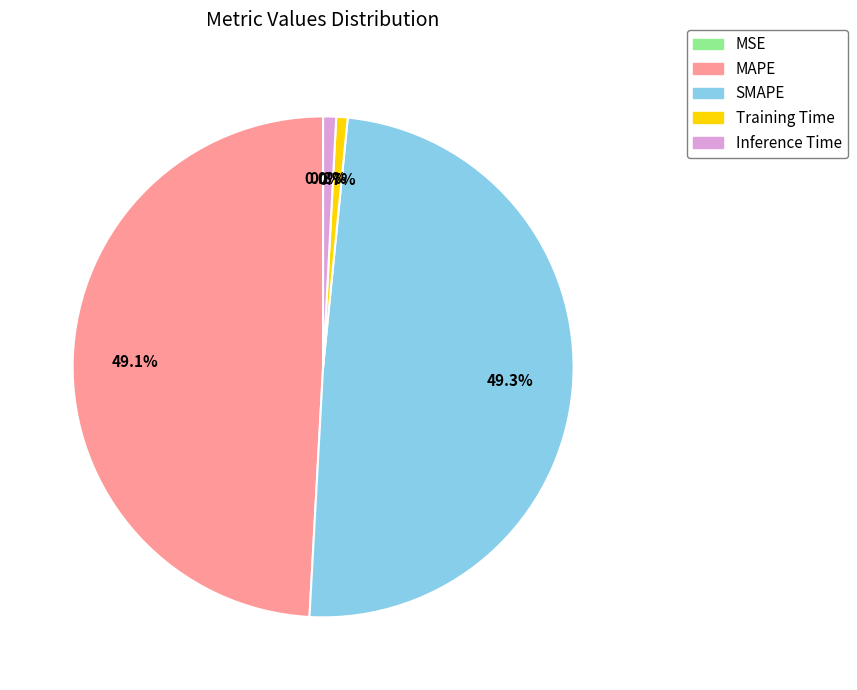

Is the sum of MAPE and SMAPE greater than half?

Yes